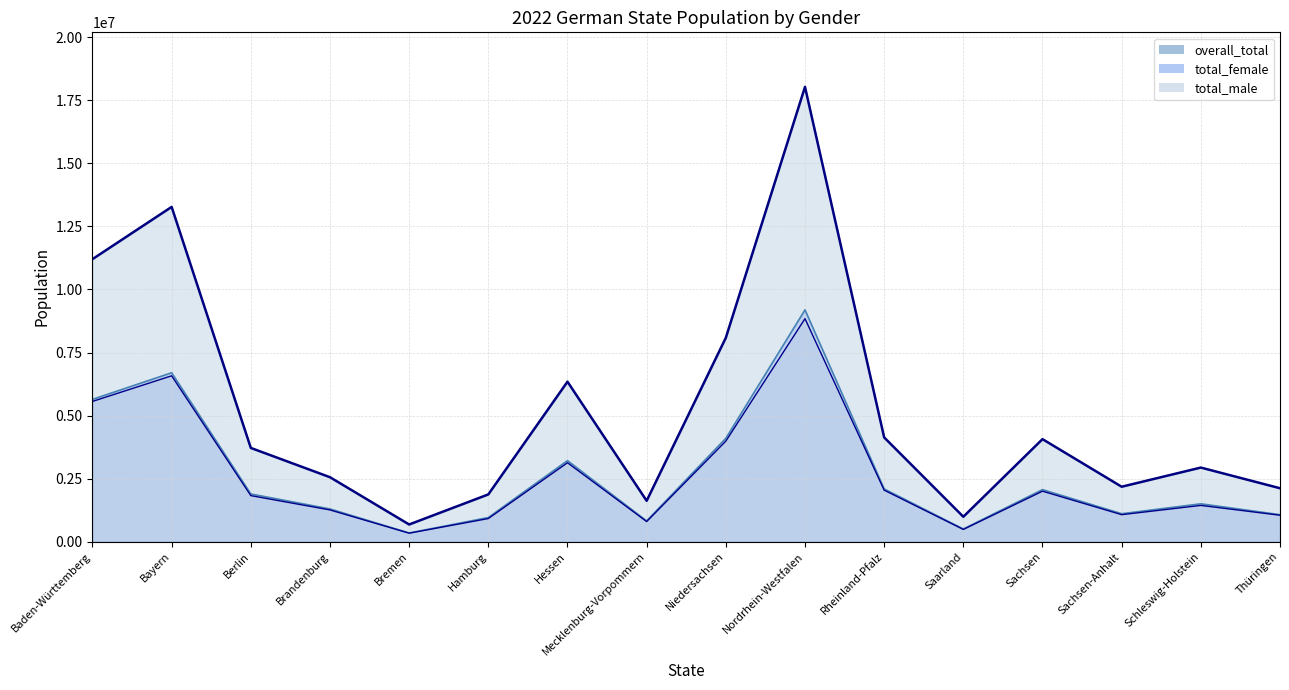

Reading right to left, transcribe all the data shown in this chart.

total_male: Thüringen=1047709	Schleswig-Holstein=1437167	Sachsen-Anhalt=1070427	Sachsen=2001711	Saarland=484770	Rheinland-Pfalz=2042289	Nordrhein-Westfalen=8842867	Niedersachsen=3986385	Mecklenburg-Vorpommern=796569	Hessen=3129874	Hamburg=916649	Bremen=336276	Brandenburg=1257738	Berlin=1825511	Bayern=6576213	Baden-Württemberg=5560767
total_female: Thüringen=1070146	Schleswig-Holstein=1500471	Sachsen-Anhalt=1107521	Sachsen=2062867	Saarland=502737	Rheinland-Pfalz=2090529	Nordrhein-Westfalen=9188987	Niedersachsen=4097252	Mecklenburg-Vorpommern=823200	Hessen=3213315	Hamburg=956380	Bremen=344388	Brandenburg=1297764	Berlin=1890851	Bayern=6696979	Baden-Württemberg=5641683
overall_total: Thüringen=2117855	Schleswig-Holstein=2937638	Sachsen-Anhalt=2177948	Sachsen=4064577	Saarland=987507	Rheinland-Pfalz=4132818	Nordrhein-Westfalen=18031854	Niedersachsen=8083637	Mecklenburg-Vorpommern=1619769	Hessen=6343189	Hamburg=1873029	Bremen=680664	Brandenburg=2555502	Berlin=3716362	Bayern=13273191	Baden-Württemberg=11202450